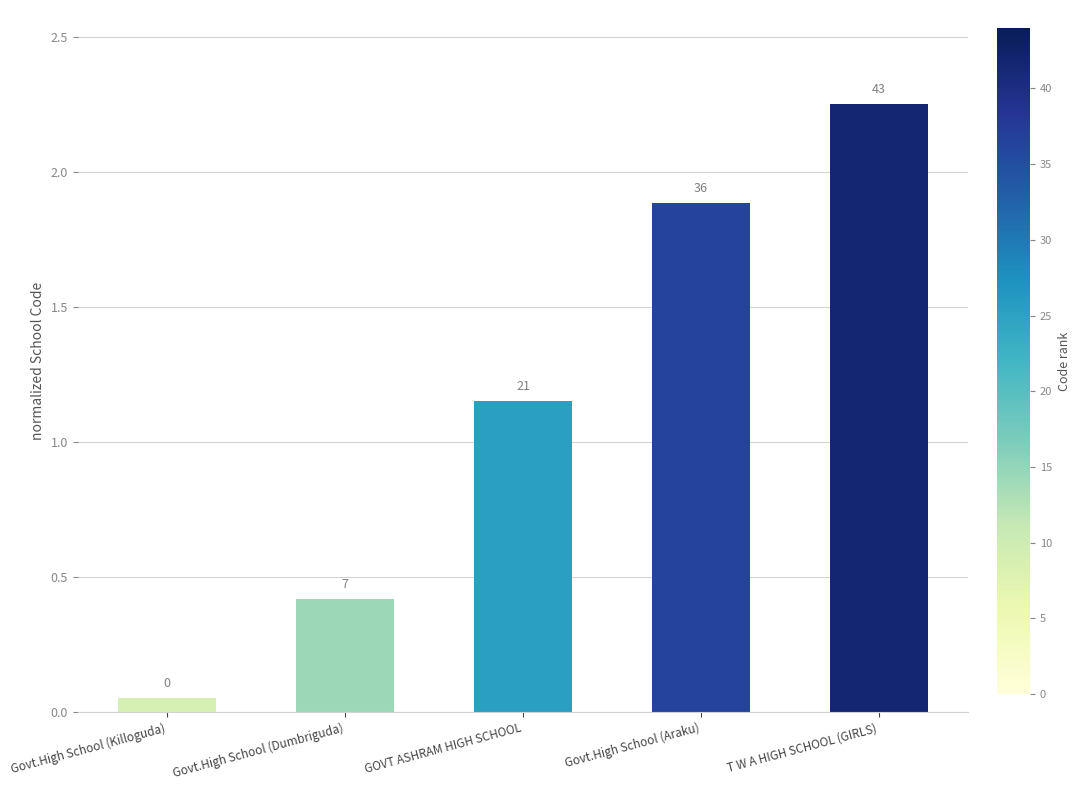

True or false: the data shows 2.2 at T W A HIGH SCHOOL (GIRLS).

True